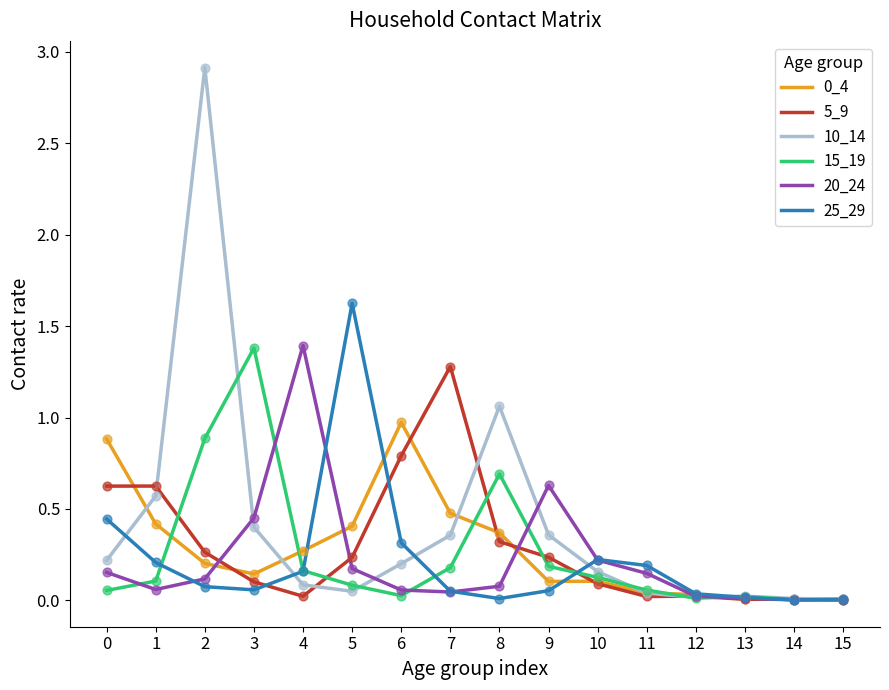

Is the value of 15_19 at 14 greater than the value of 25_29 at 5?

No